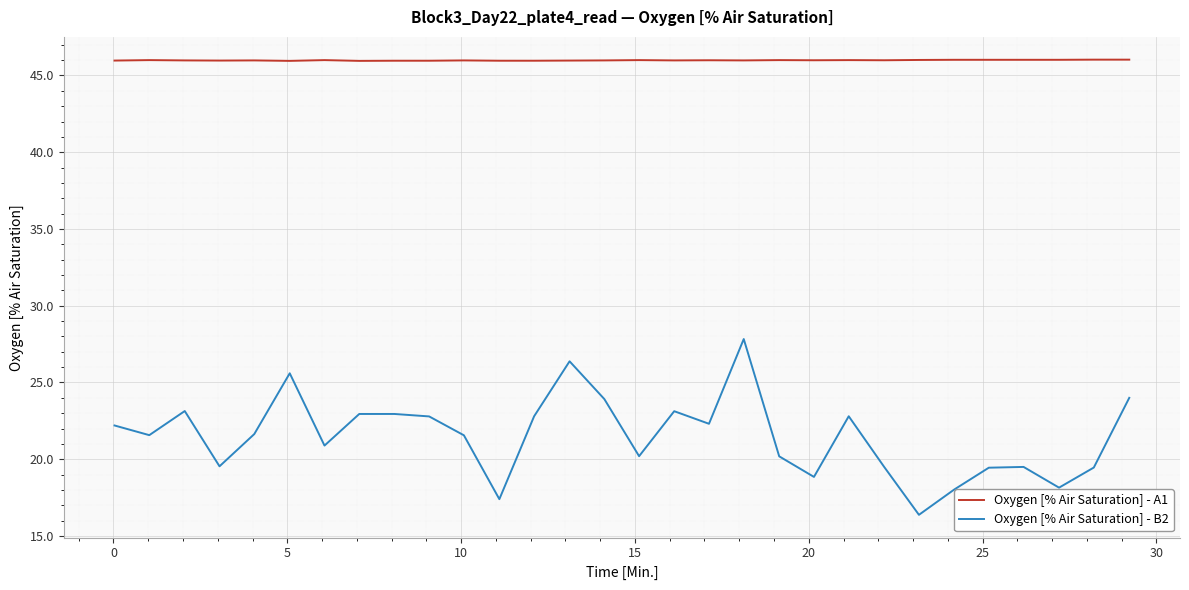

Which series has the largest total across all categories?

Oxygen [% Air Saturation] - A1